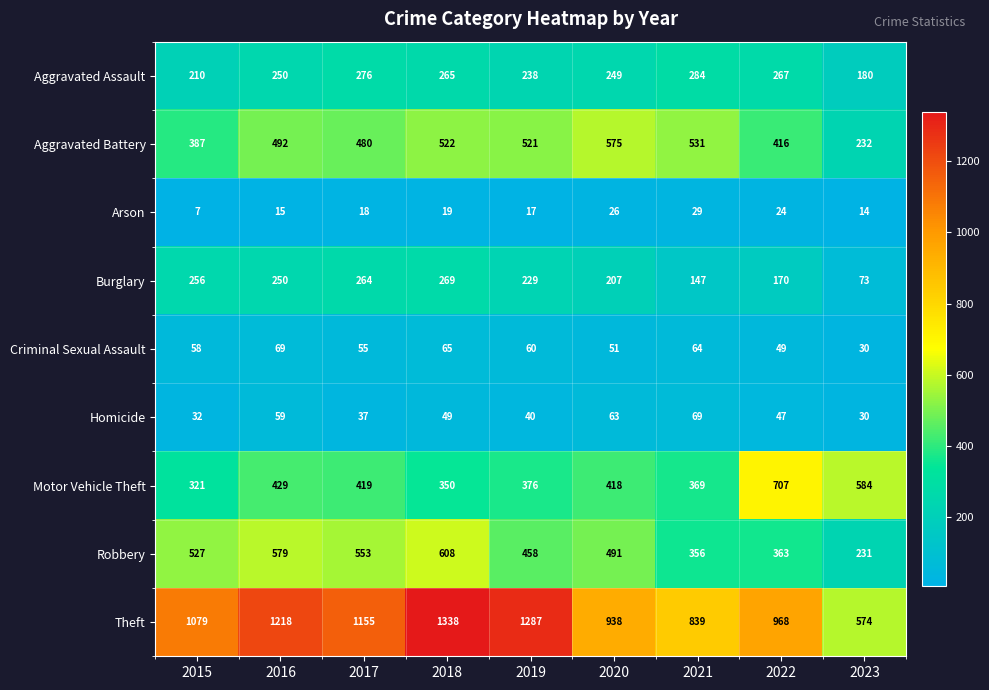

What is the difference between the maximum and minimum values in the Arson series?

22